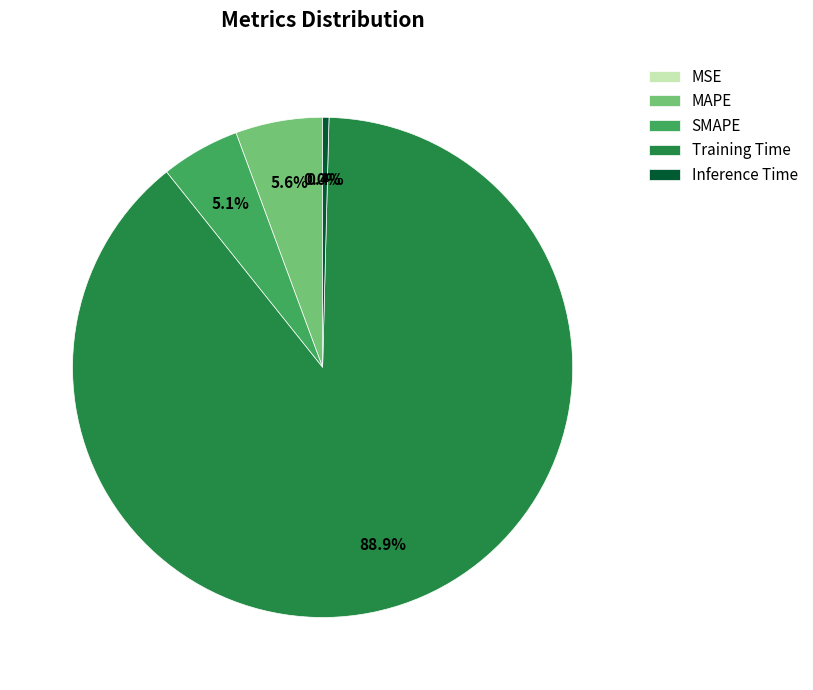

True or false: MAPE accounts for 6% of the total.

True